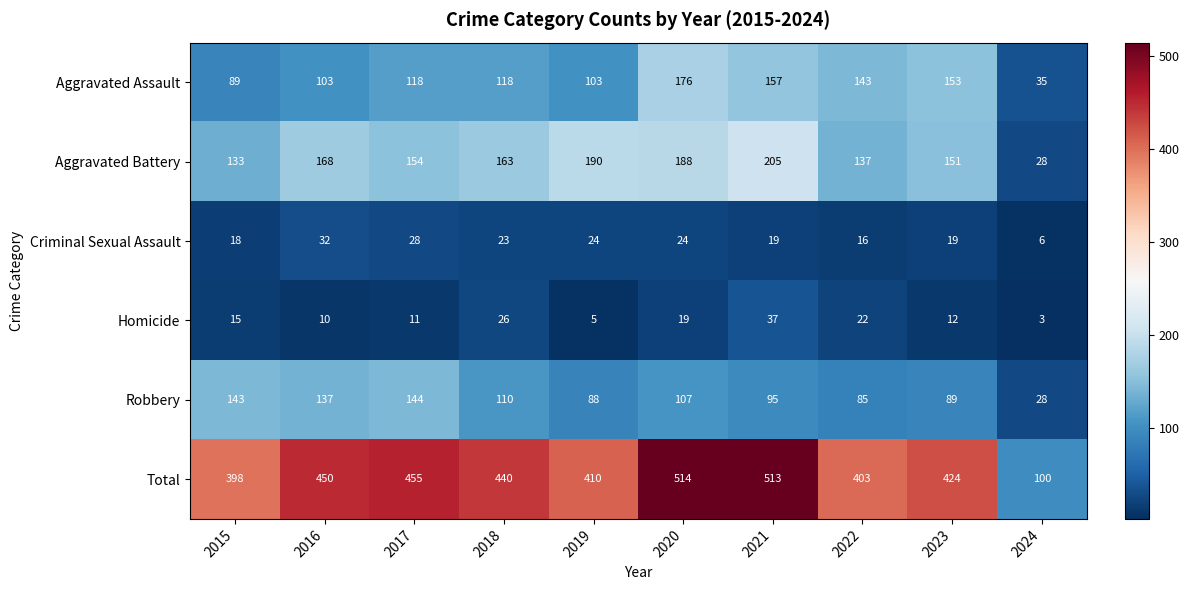

How many series are shown in this chart?

6